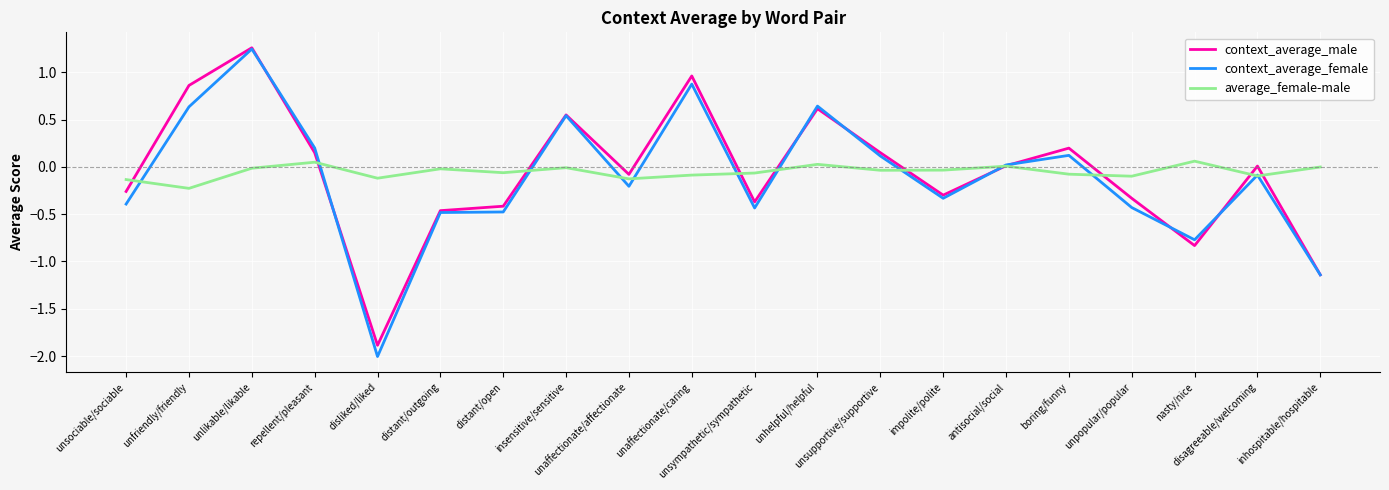

At which category does context_average_female reach its first local peak?

unlikable/likable